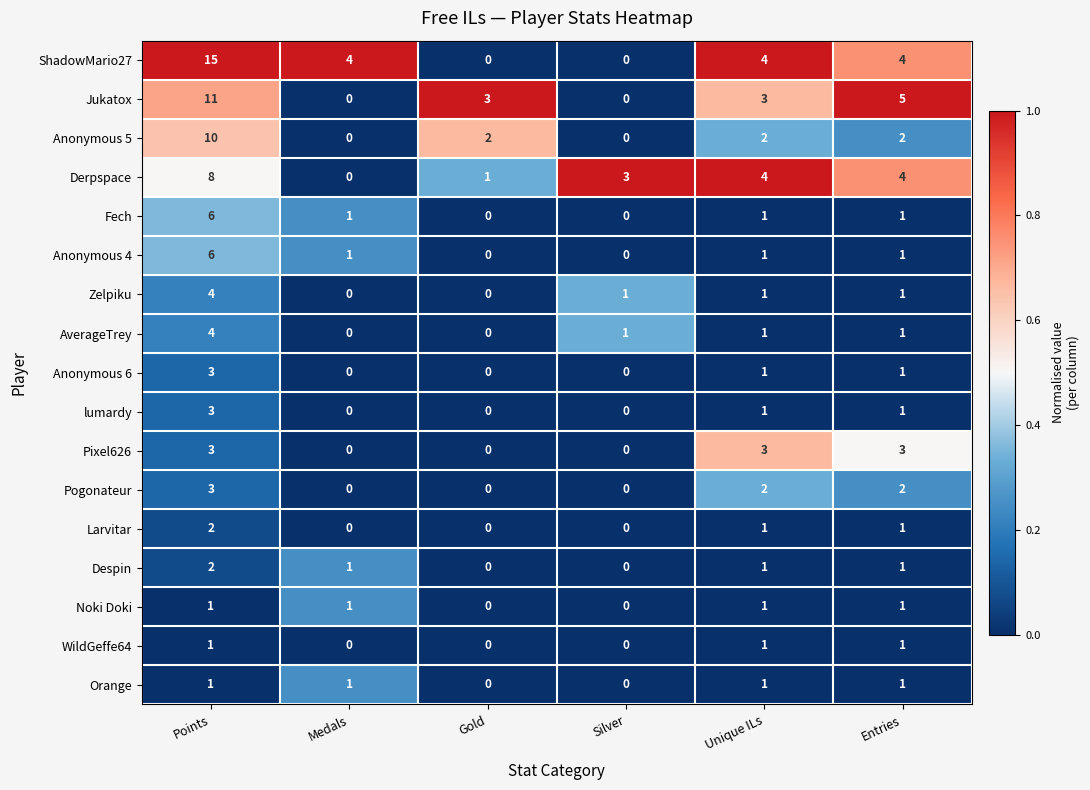

At which category does the chart reach its peak across all series?

Points